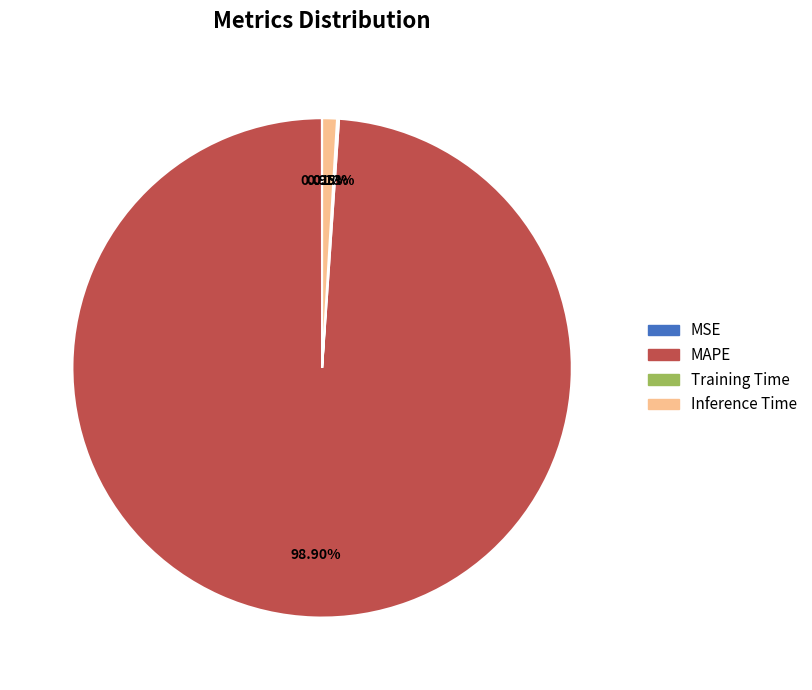

To the nearest percent, what is the combined percentage of MAPE and Inference Time?

100%